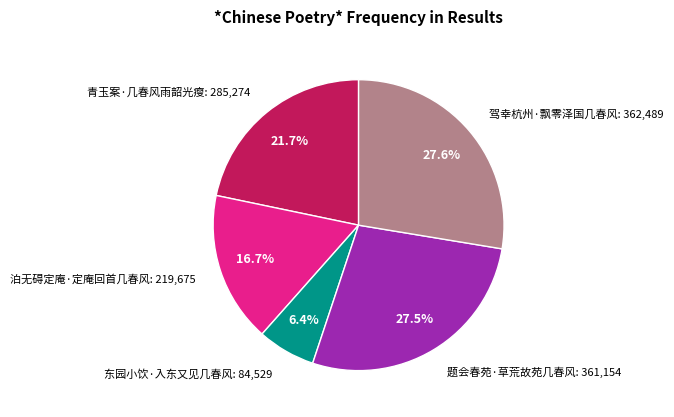

Approximately how many times larger is the value at 题会春苑·草荒故苑几春风 compared to 东园小饮·入东又见几春风?

4.3